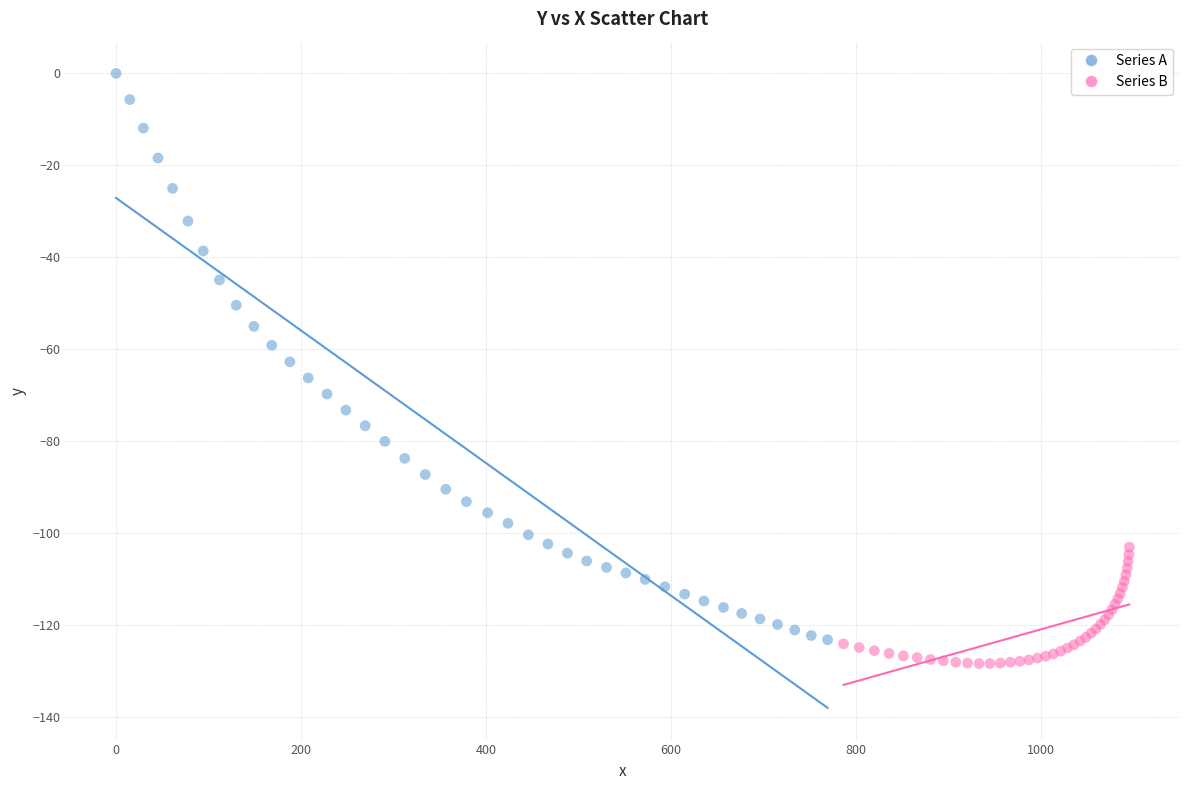

Which series contains the highest Y value?

Series A